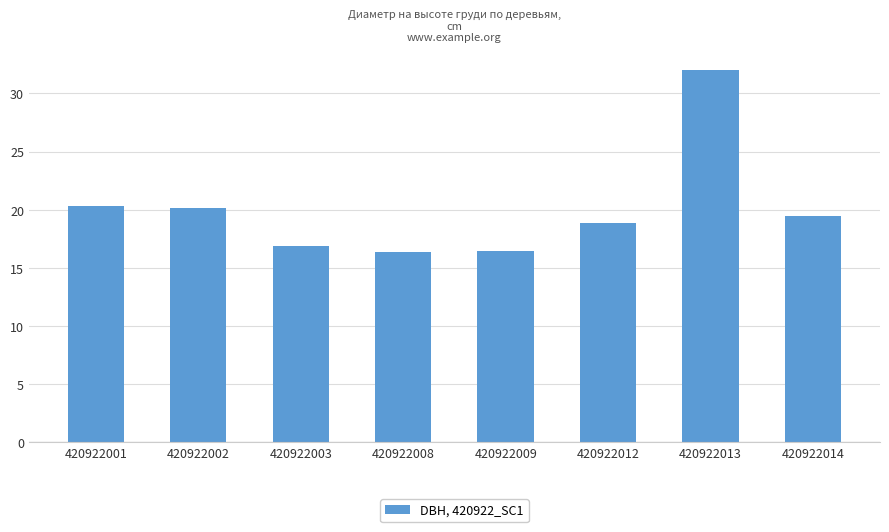

What is the average value?

20.1